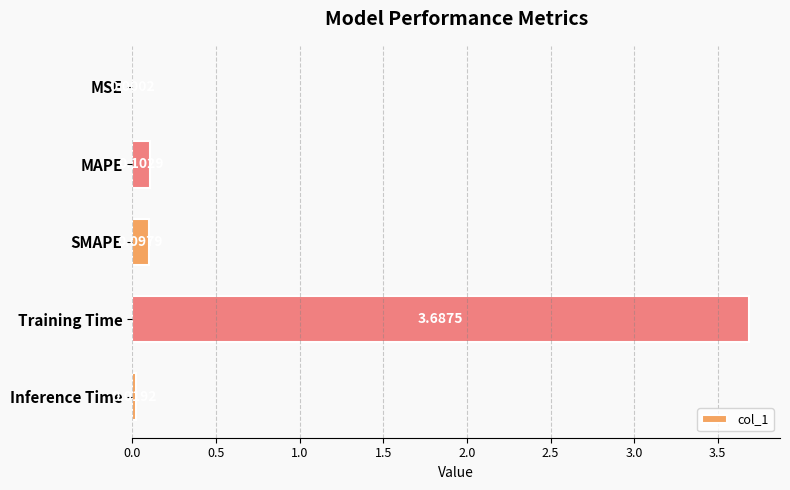

What is the sum of all values?

3.9